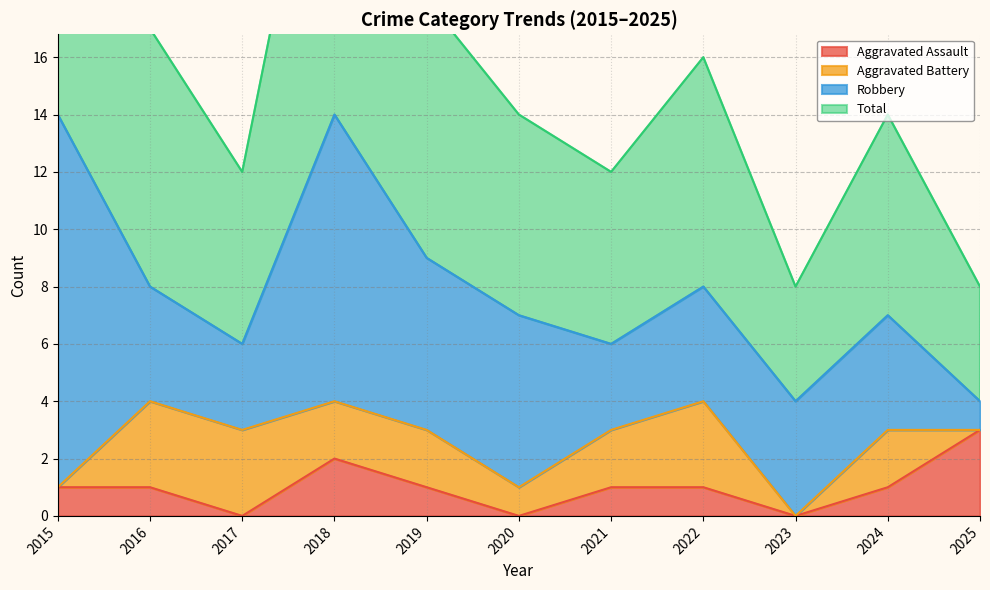

Is it true that Aggravated Assault equals 2 at 2019?

False